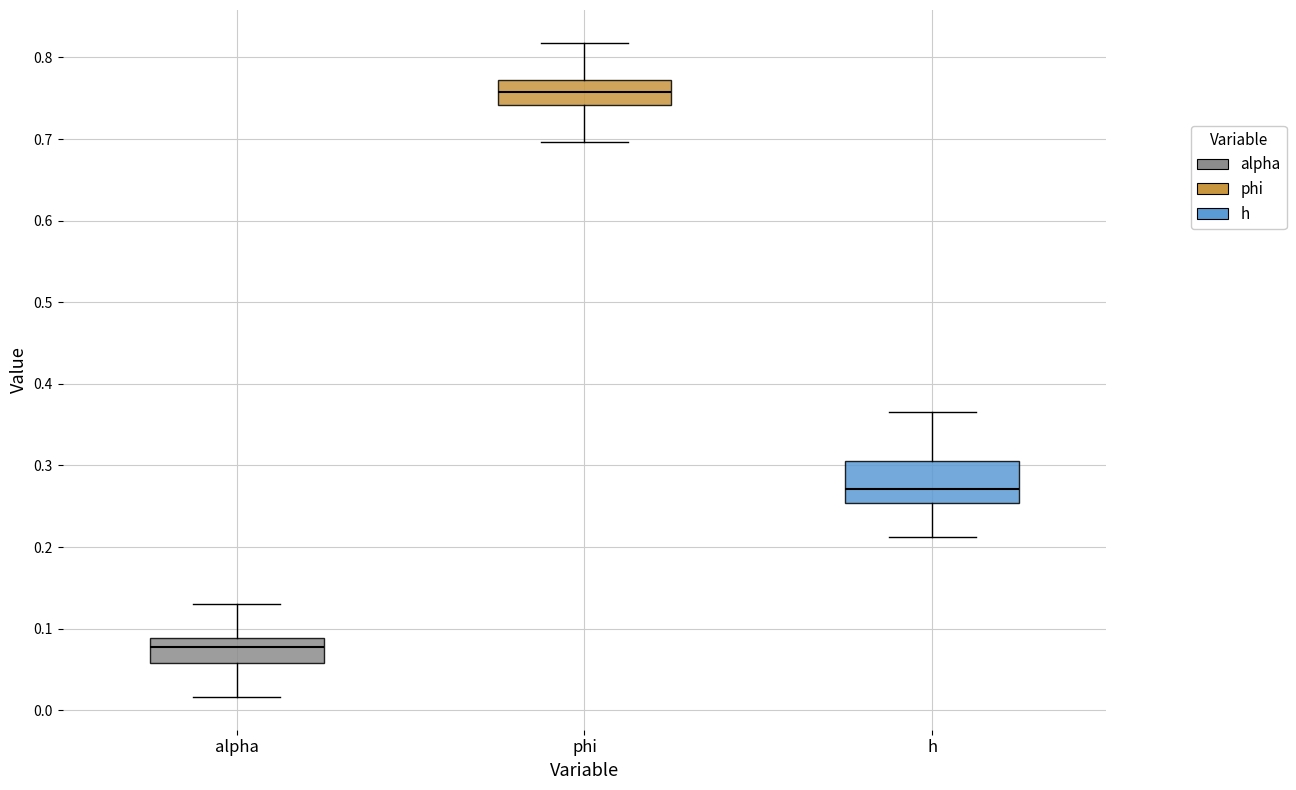

Reading left to right, transcribe this box plot: for each box, give where its median line is, the range the box spans, and where its two whiskers end, as read against the y-axis. The values are not printed on the chart, so give them approximately, as read against the axis.

alpha: median 0.08, box 0.06 to 0.09, whiskers 0.02 to 0.13
phi: median 0.76, box 0.74 to 0.77, whiskers 0.70 to 0.82
h: median 0.27, box 0.25 to 0.31, whiskers 0.21 to 0.37